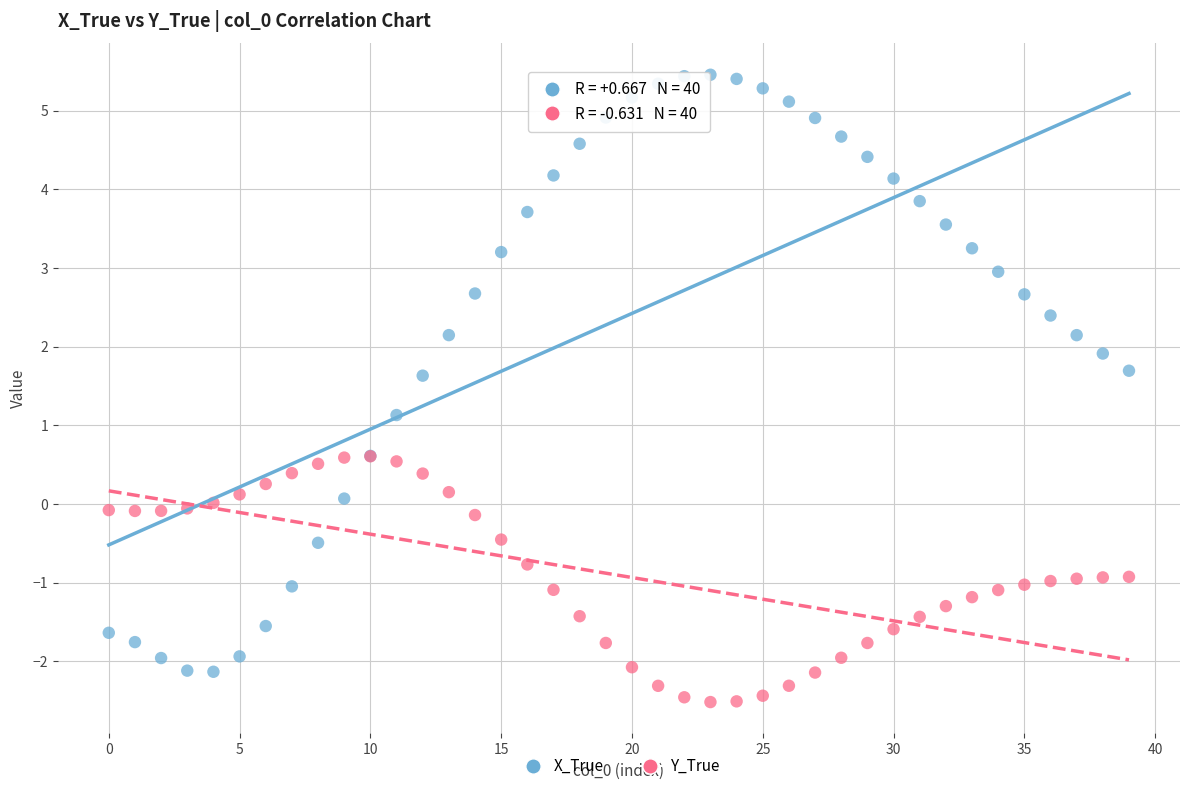

Which series reaches the maximum Y coordinate?

X_True